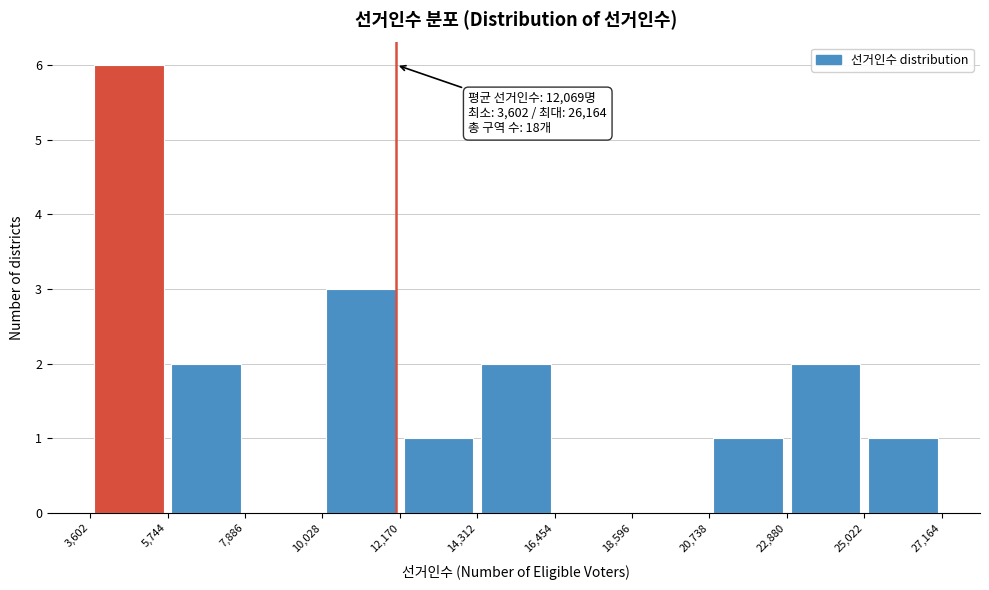

Over which range of the x-axis is the bar tallest?

3,602 to 5,744